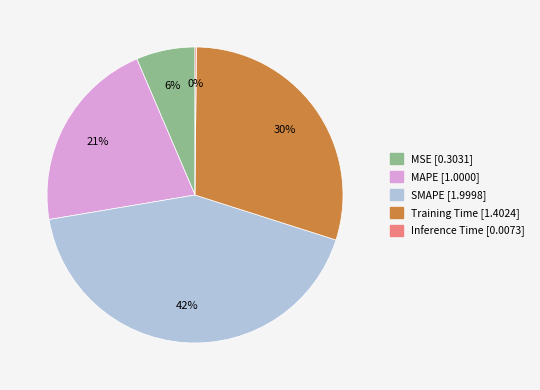

Between Training Time and SMAPE, which is larger?

SMAPE